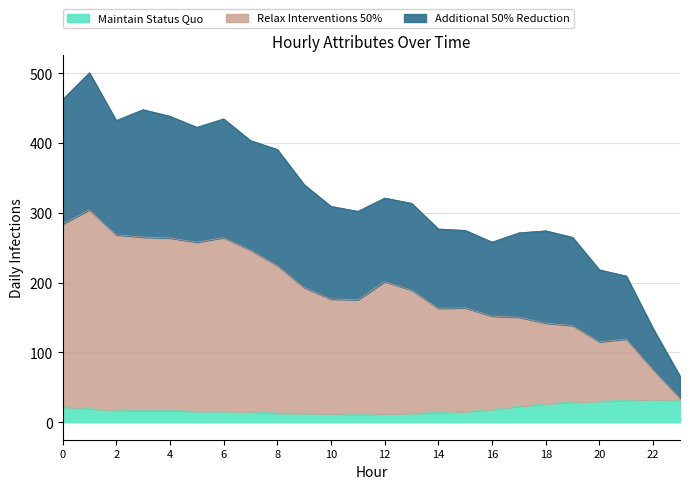

True or false: ATT11 and ATT9 cross at least once.

False